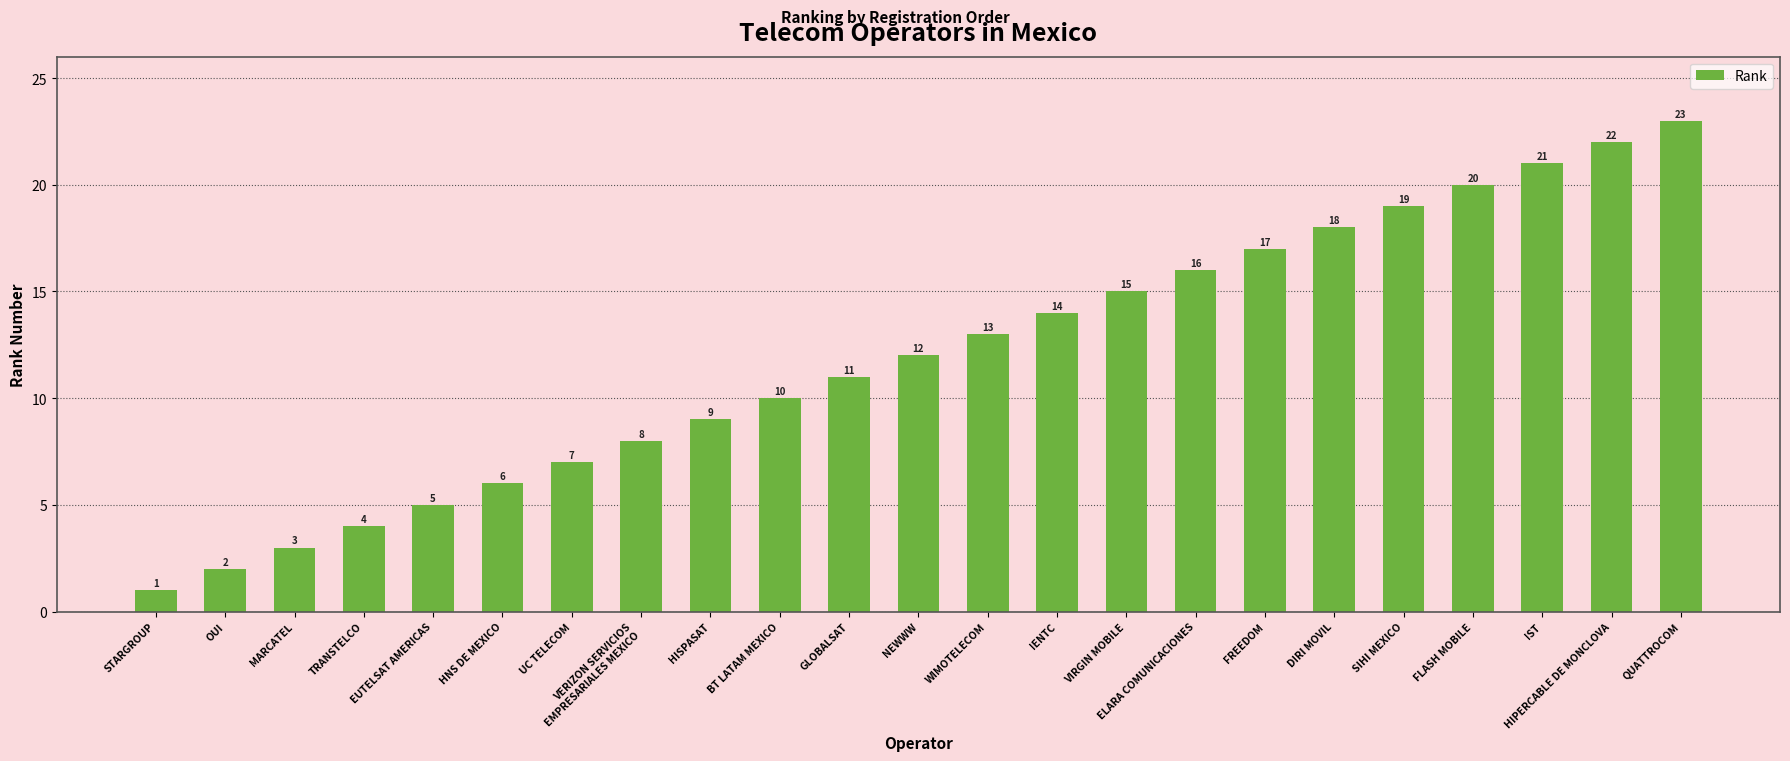

What is the minimum value shown in the chart?

1